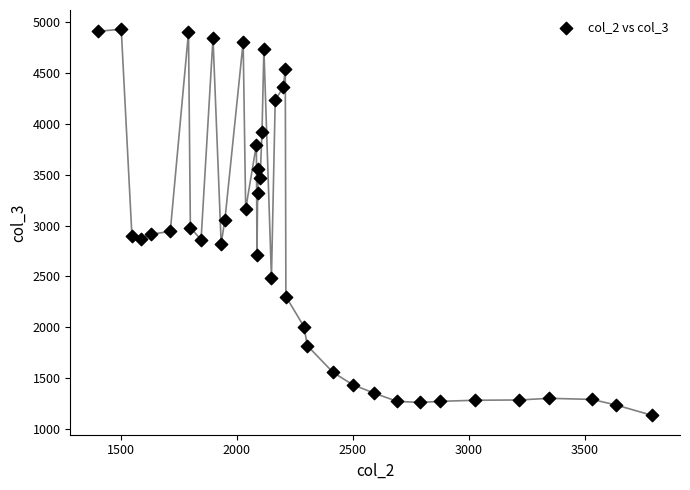

What is the range of Y values (max minus min)?

3794.2